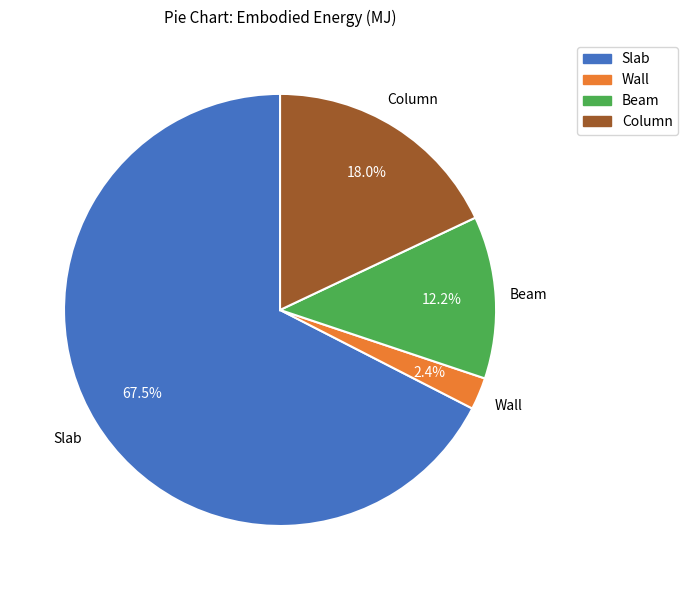

To the nearest percent, what is the average slice percentage?

25%